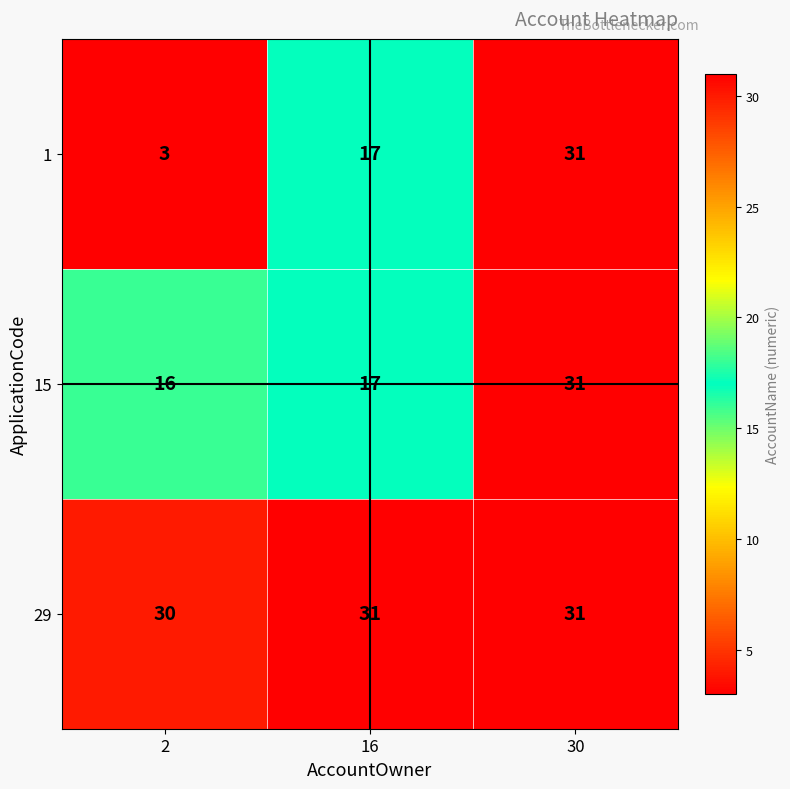

Is it true that 29 equals 18 at 2?

False